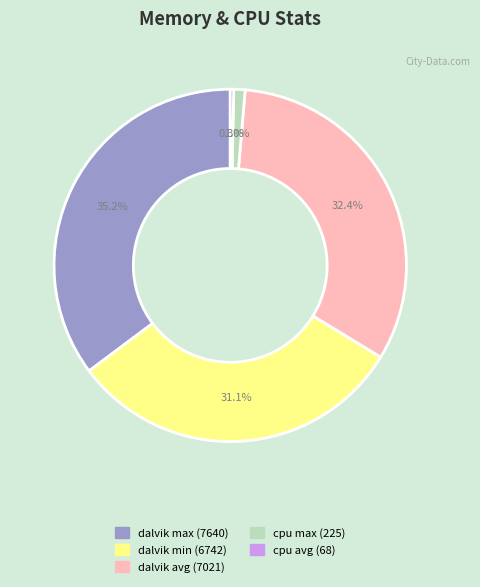

Is there a majority slice in this chart?

No